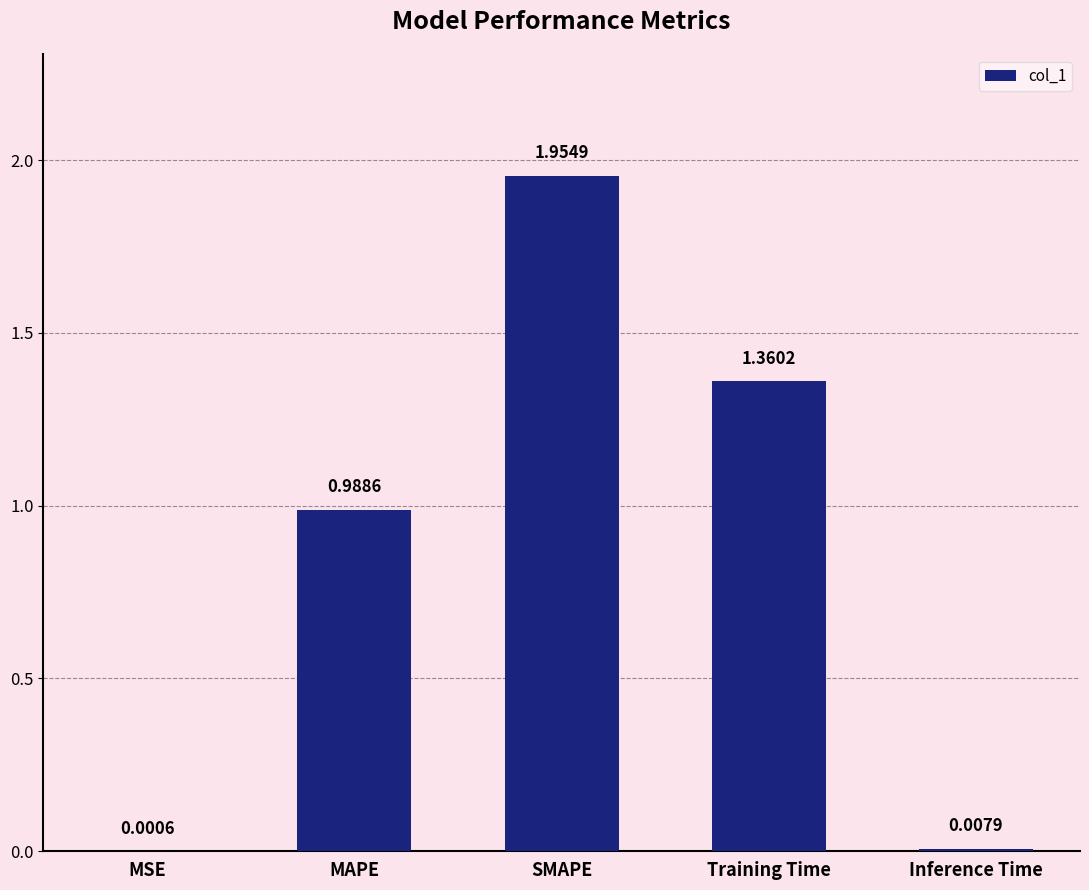

Between Inference Time and Training Time, which is larger?

Training Time